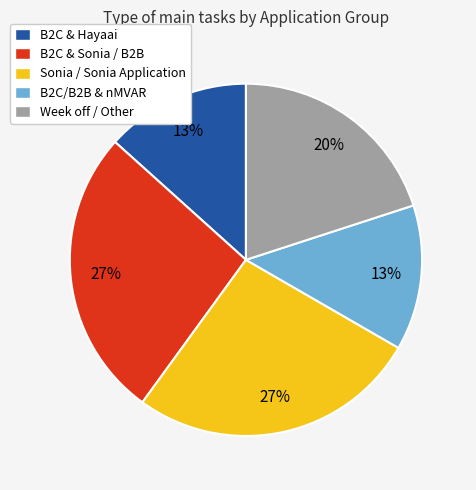

Is the sum of B2C & Sonia / B2B and Sonia / Sonia Application greater than half?

Yes